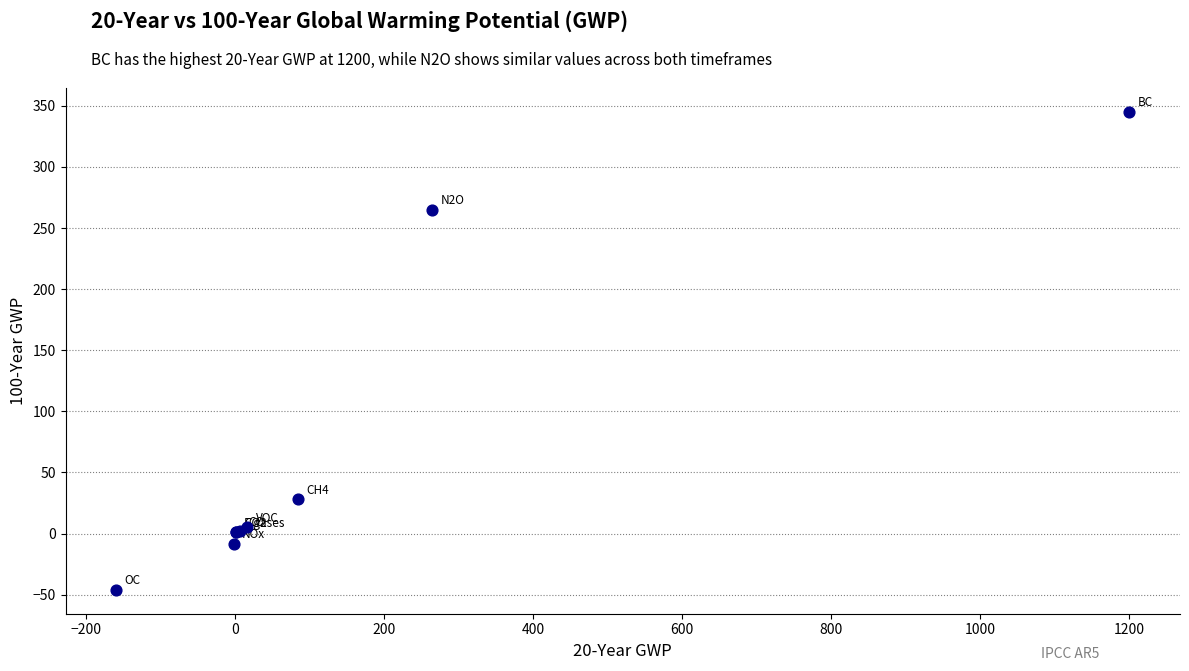

What Y value in the scatter plot is closest to 149?

265.0